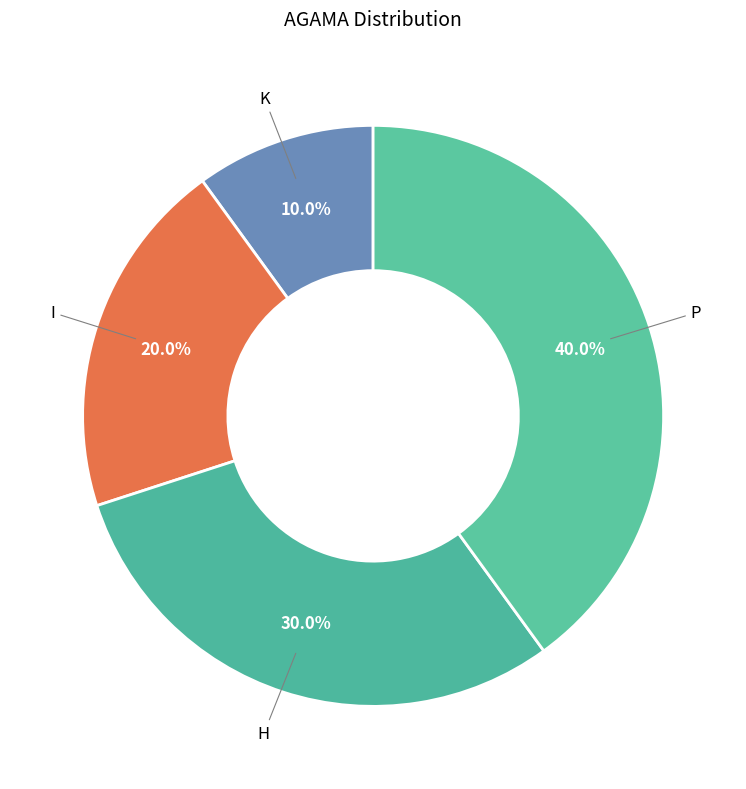

What is the total percentage of P and I?

60.0%